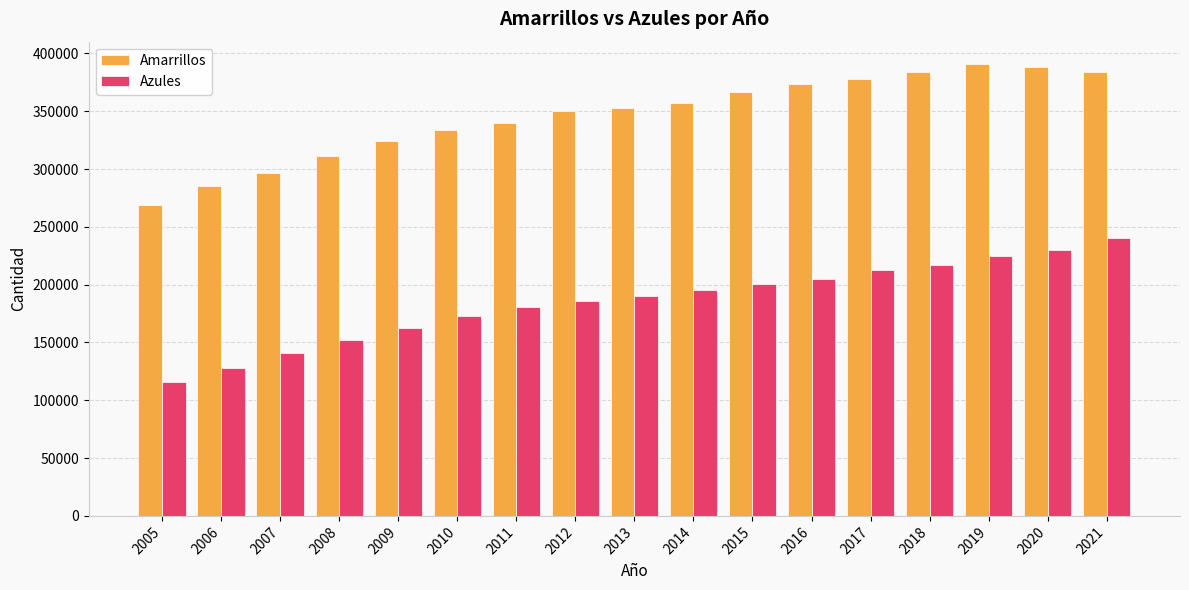

Which series changed the most between 2017 and 2020?

Azules